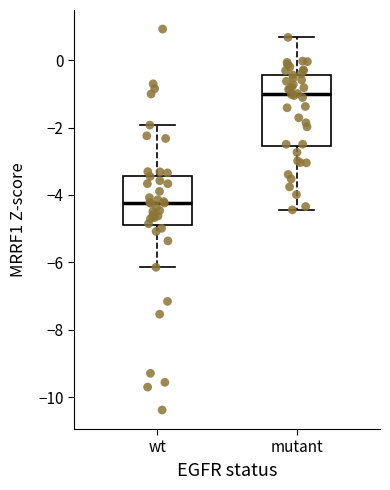

Which box has the highest median line?

mutant